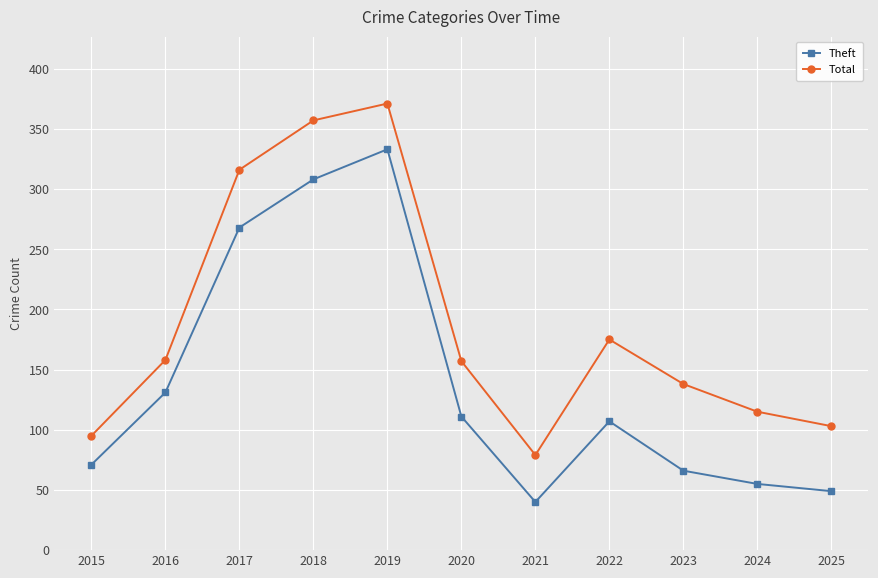

Which series changed the most between 2018 and 2024?

Theft